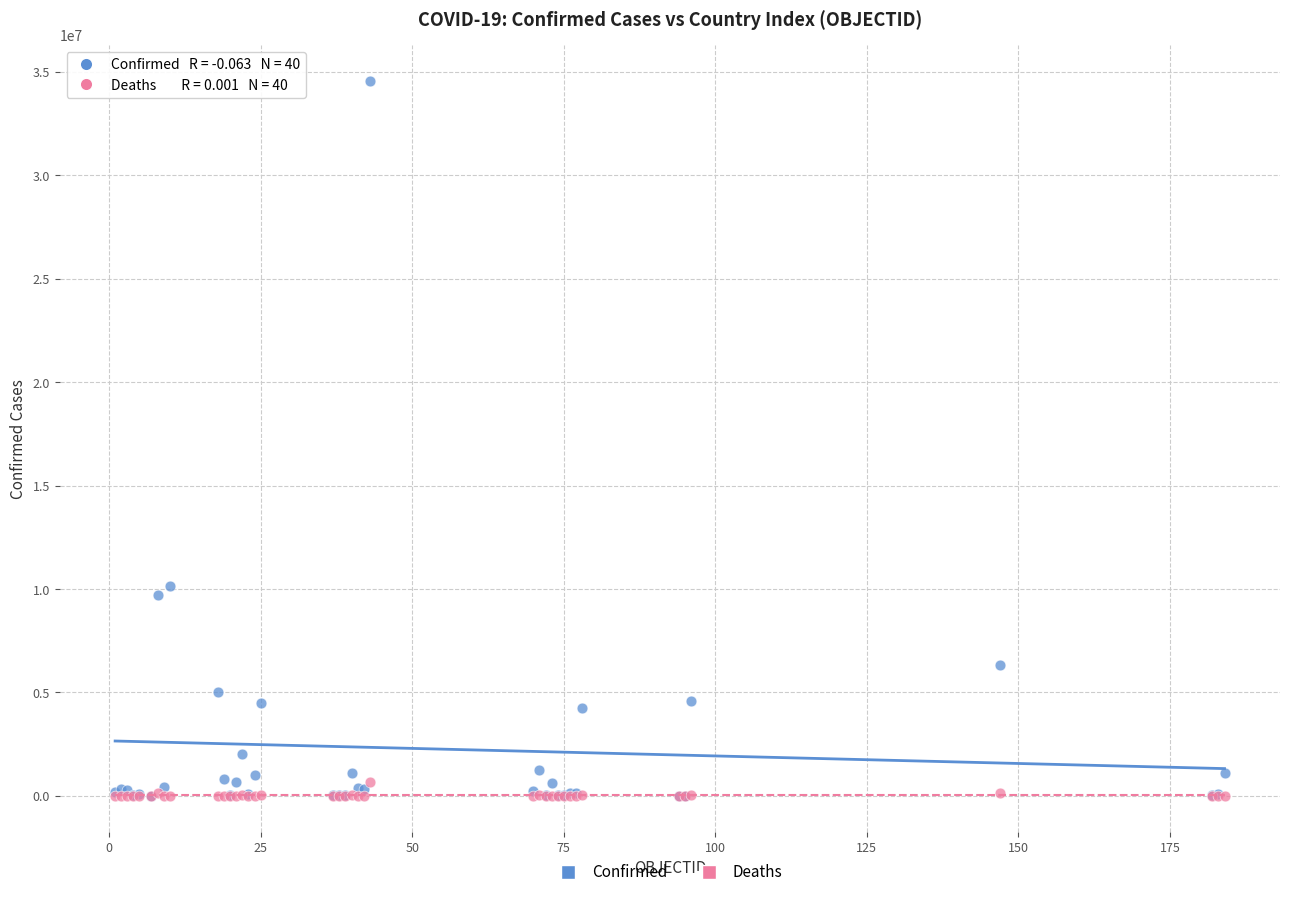

What are all the series names shown in the legend?

Confirmed, Deaths